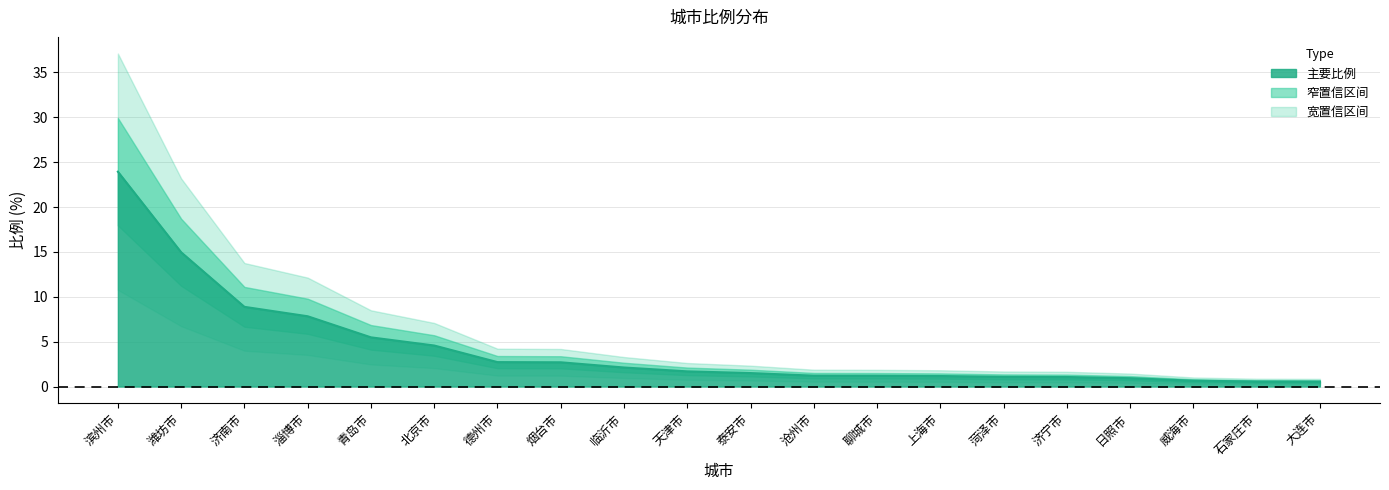

What is the difference between the maximum and minimum values?

23.4